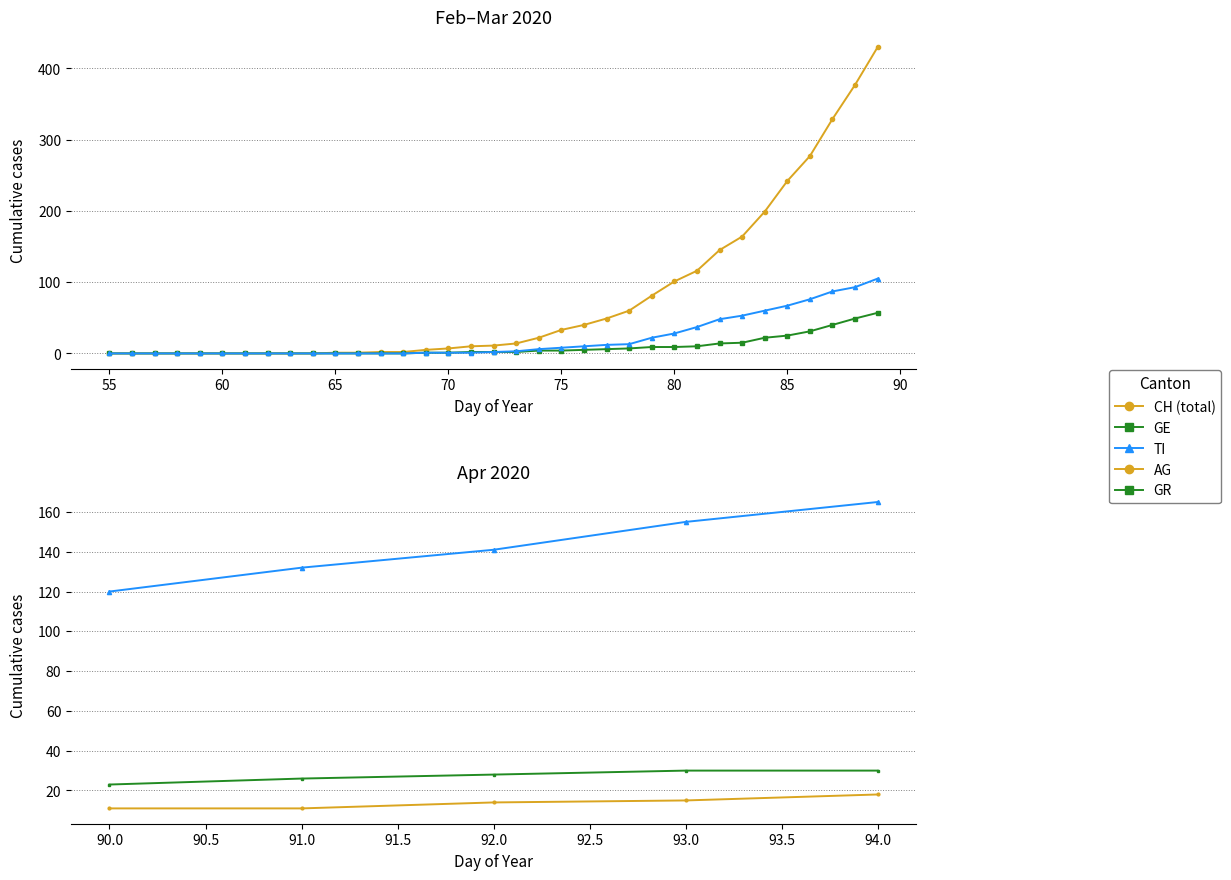

What is the sum of all CH values?

5741